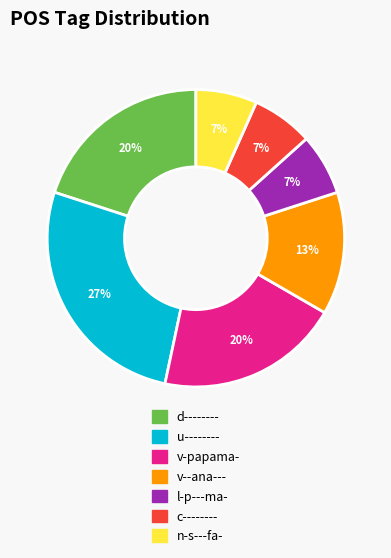

How many segments does this pie chart have?

7